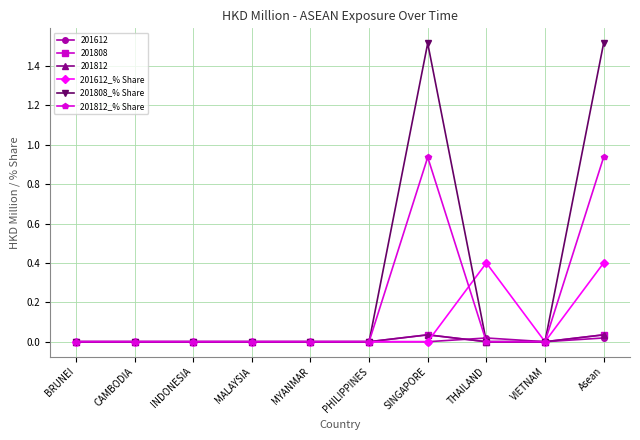

True or false: 201812_% Share has a value of -0.4 at PHILIPPINES.

False